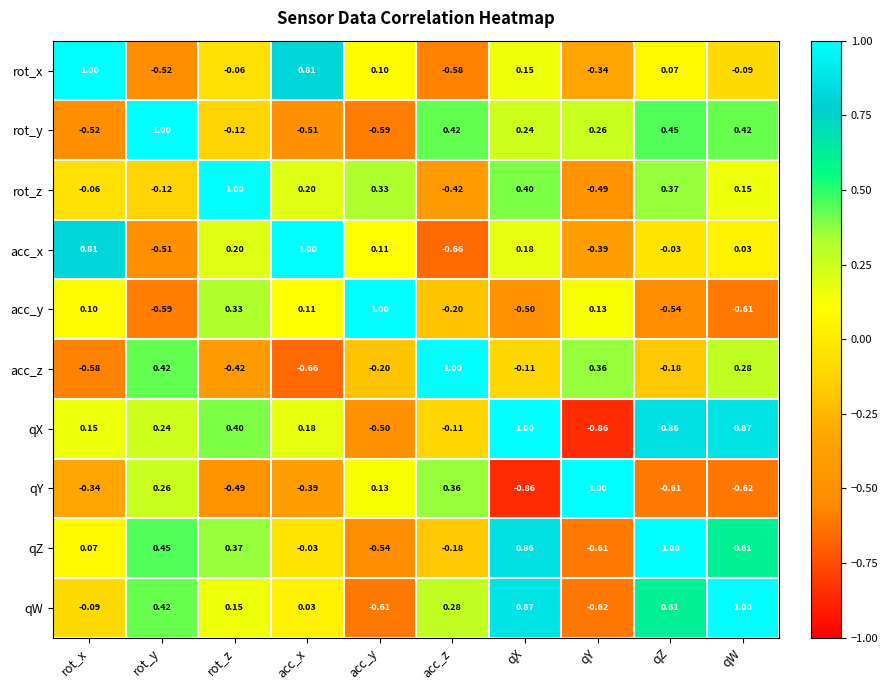

At which label does qW reach its minimum?

qY